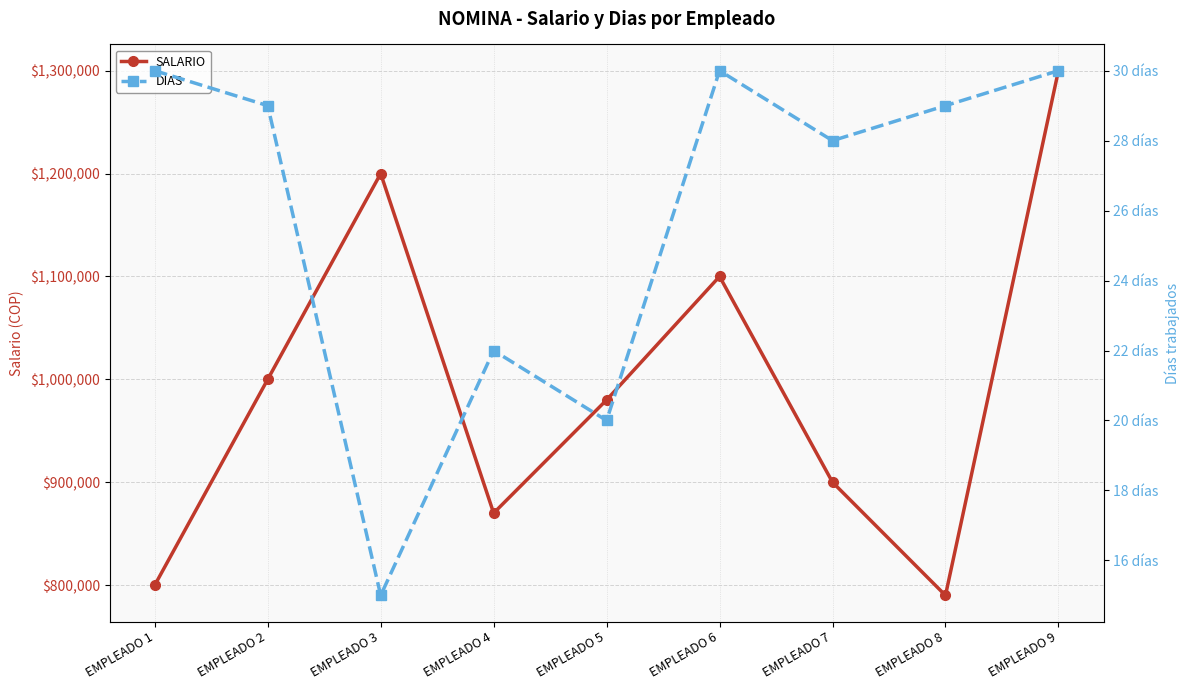

What is the sum of all DIAS values?

233